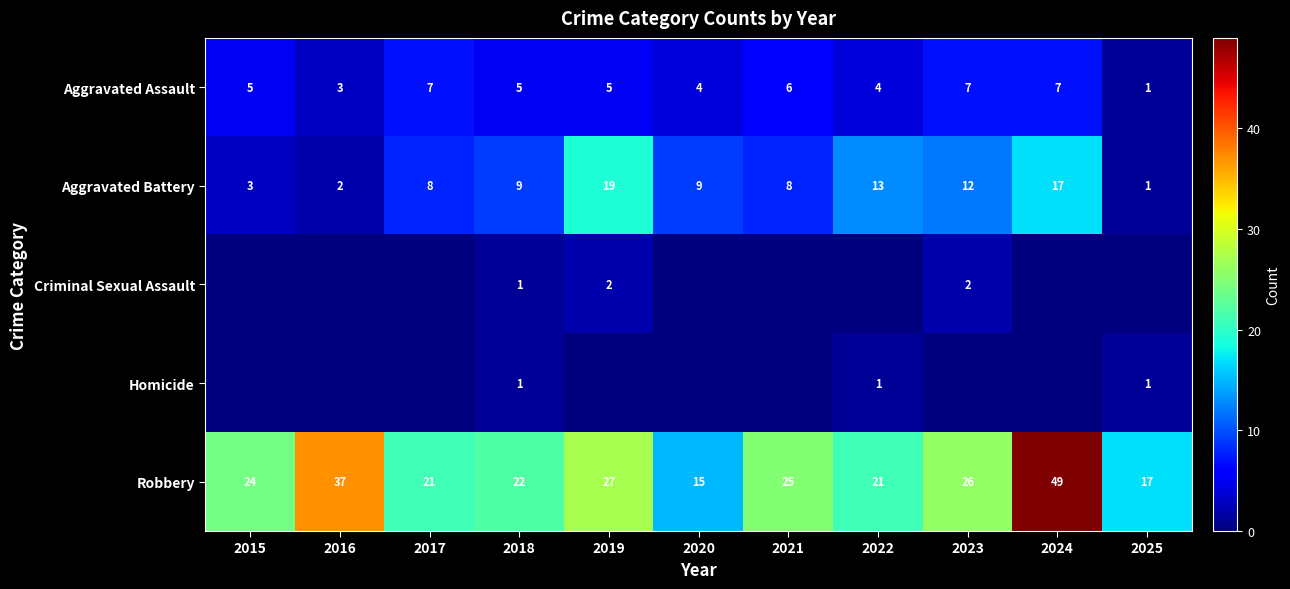

At which label is Aggravated Assault closest to 4?

2020